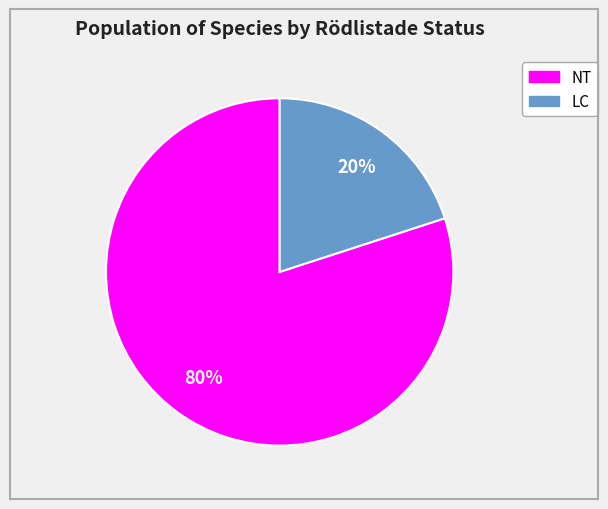

To the nearest percent, what is the average slice percentage?

50%